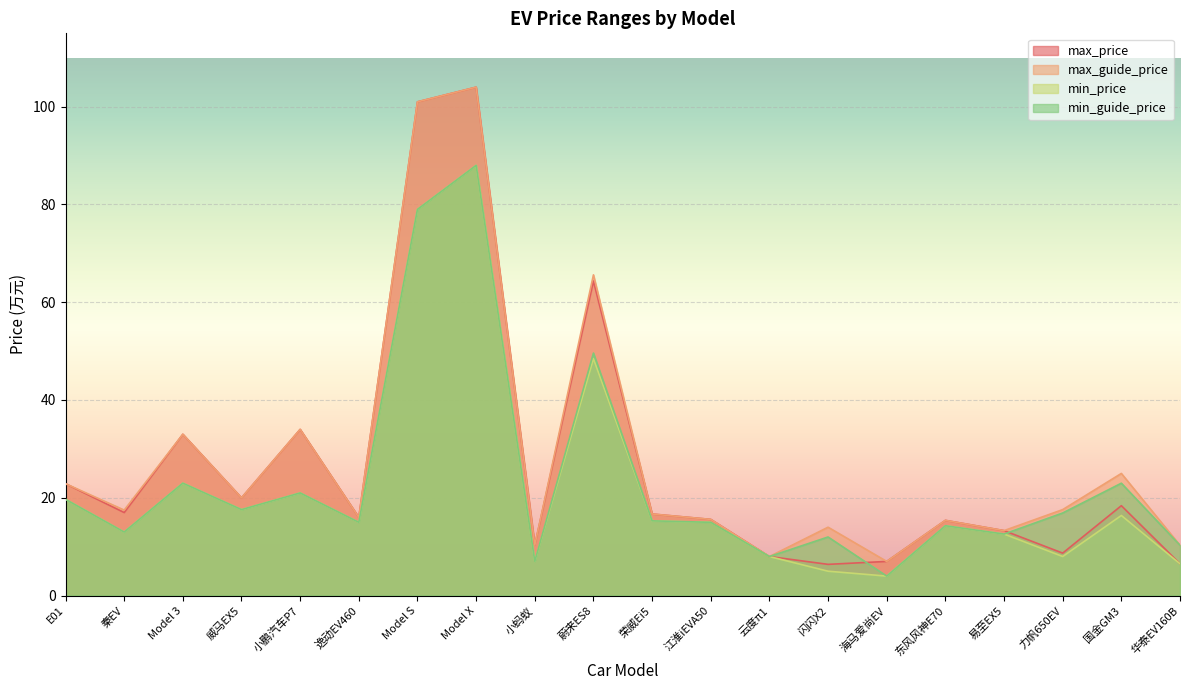

Read the max_guide_price value at 东风风神E70.

15.4